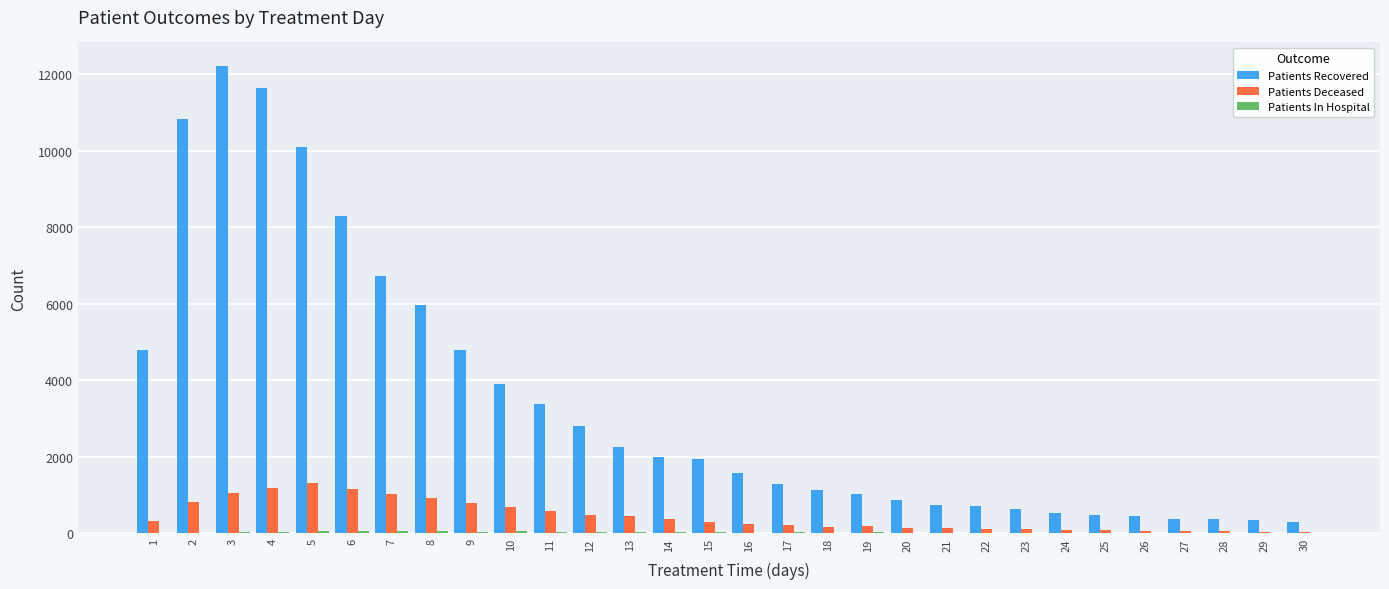

Which series changed the most between 4 and 18?

Patients Recovered